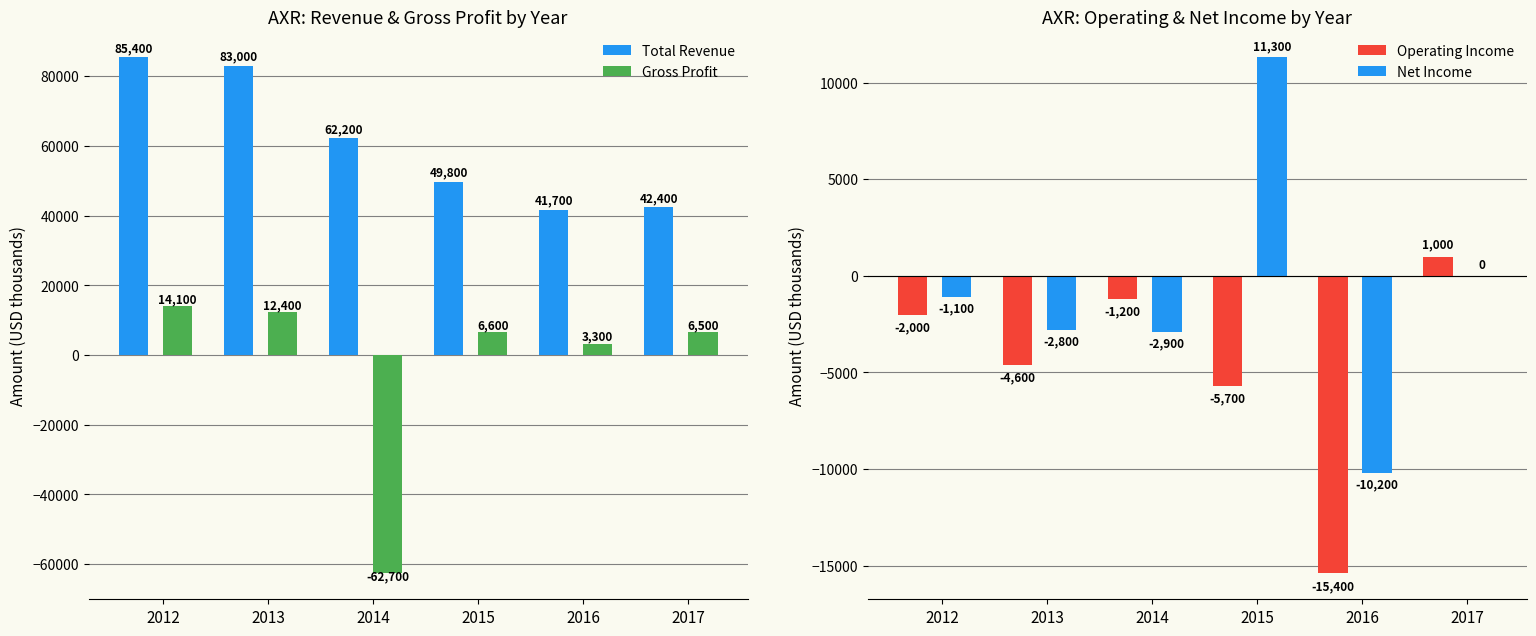

Is the value of Operating Income at 2017 greater than the value of Gross Profit at 2013?

No